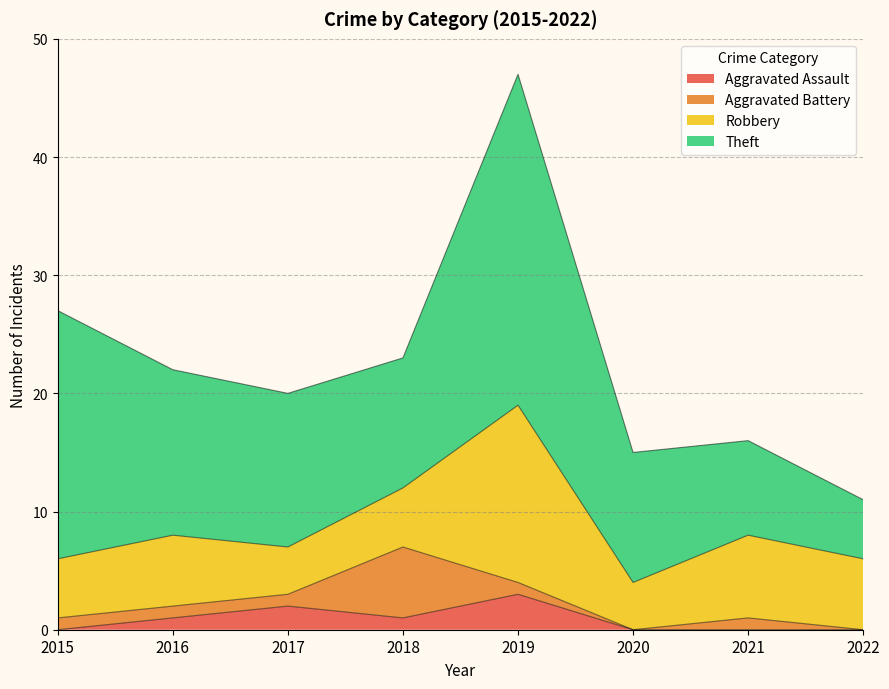

What is the difference between the maximum and second lowest values in the Aggravated Assault series?

3